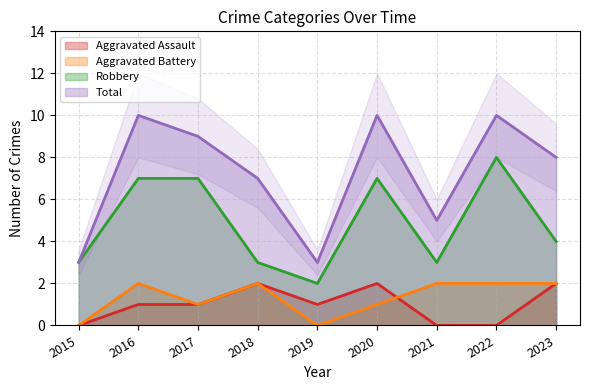

Reading left to right, extract all data points from this chart.

Aggravated Assault: 0	1	1	2	1	2	0	0	2
Aggravated Battery: 0	2	1	2	0	1	2	2	2
Robbery: 3	7	7	3	2	7	3	8	4
Total: 3	10	9	7	3	10	5	10	8